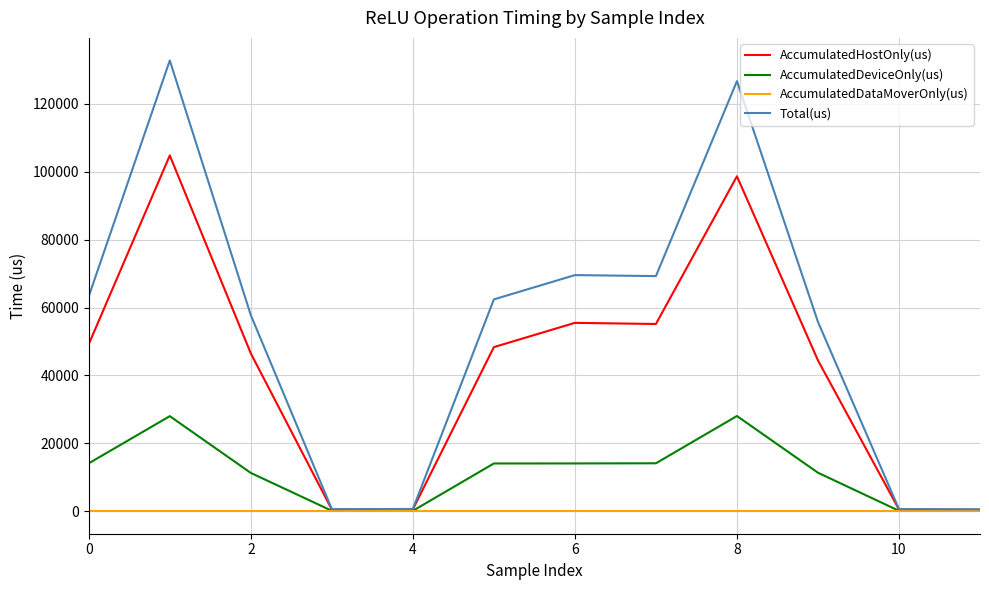

Rank the series by their maximum value, from highest to lowest.

Total(us), AccumulatedHostOnly(us), AccumulatedDeviceOnly(us), AccumulatedDataMoverOnly(us)